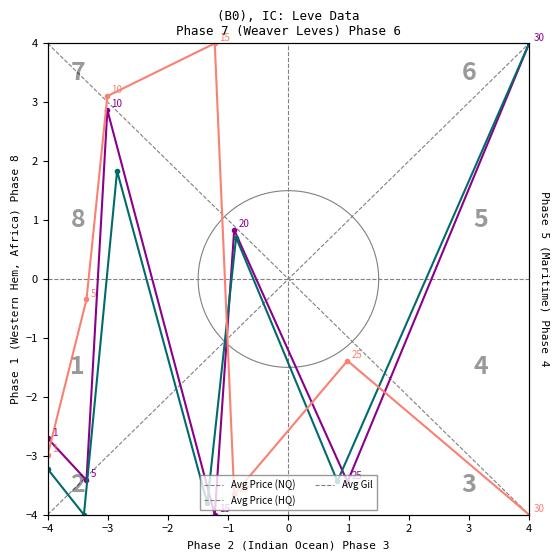

What is the spread (max minus min) of values at 4?

8.0